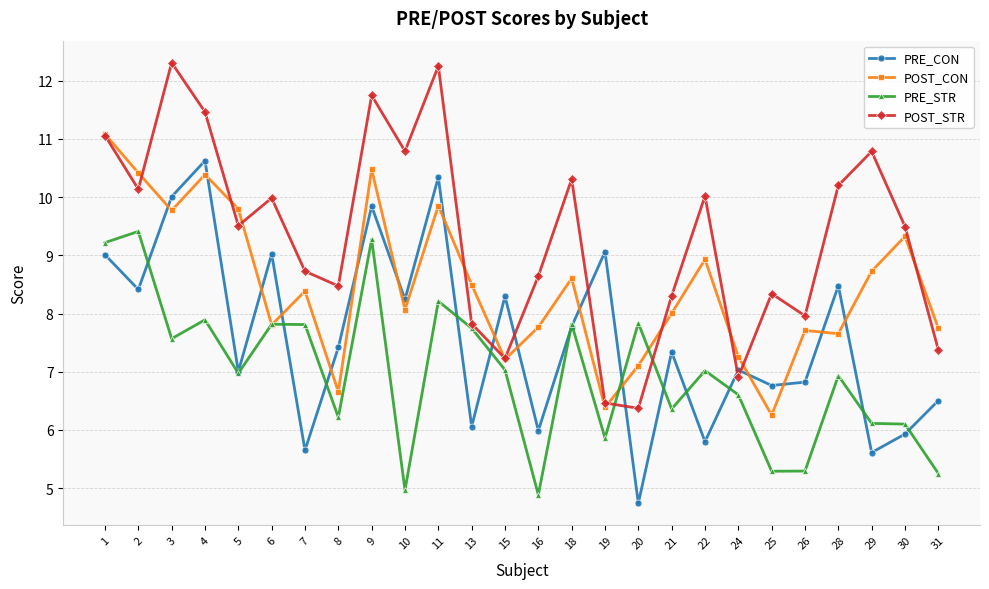

True or false: POST_STR has more than 1 interior local peaks.

True